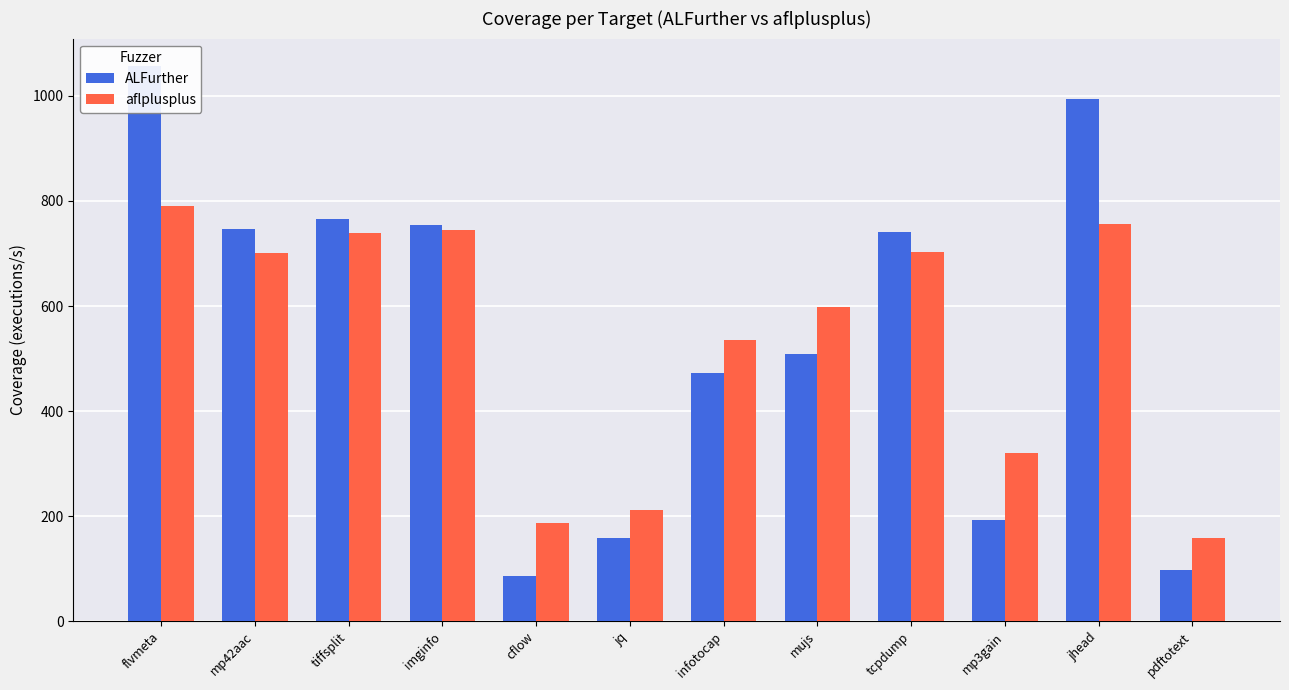

What is the smallest value displayed?

85.6